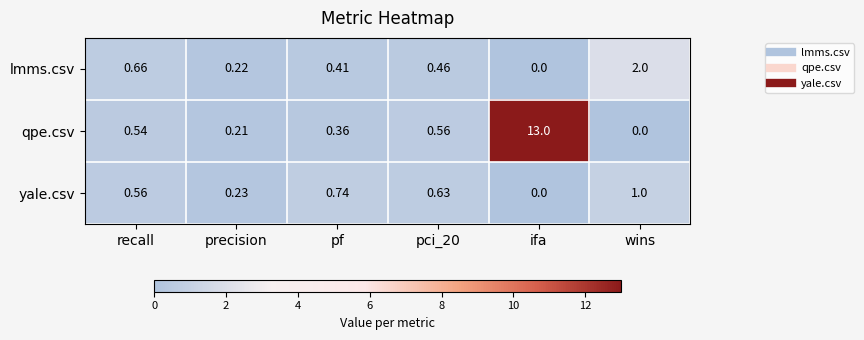

Rank the series at pf from lowest to highest value.

qpe.csv, lmms.csv, yale.csv